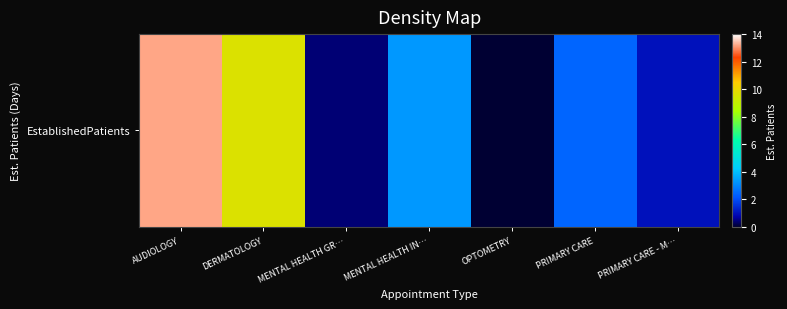

Reading left to right, what are all the values shown in this chart?

13.2	9.6	0.4	3.3	0.0	2.4	1.0